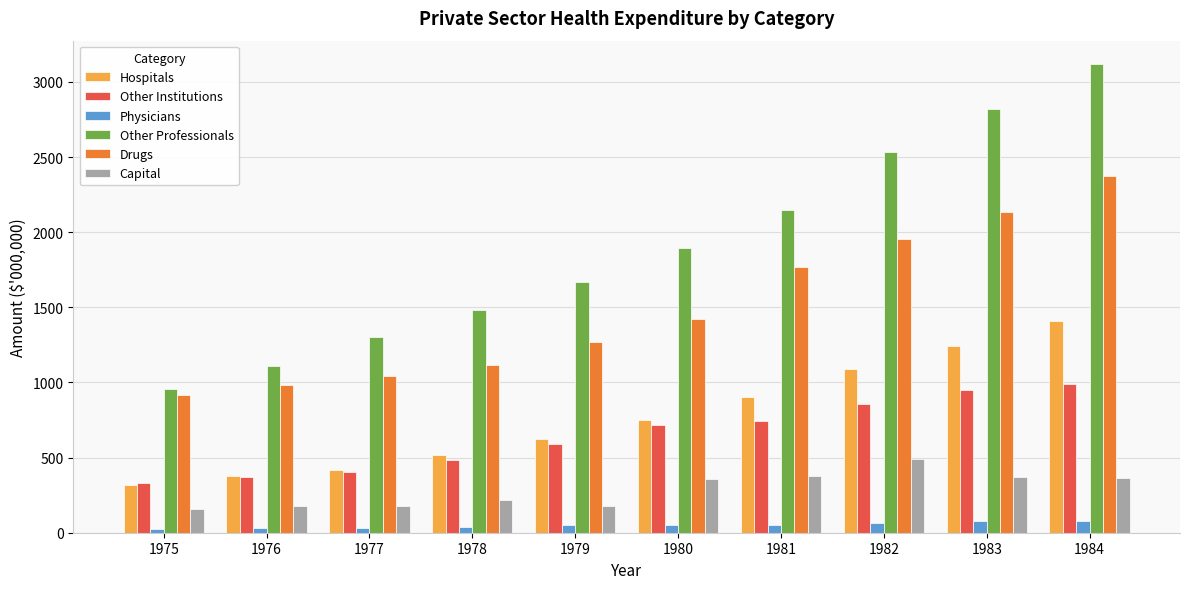

What are all the series names shown in the legend?

Hospitals, Other Institutions, Physicians, Other Professionals, Drugs, Capital